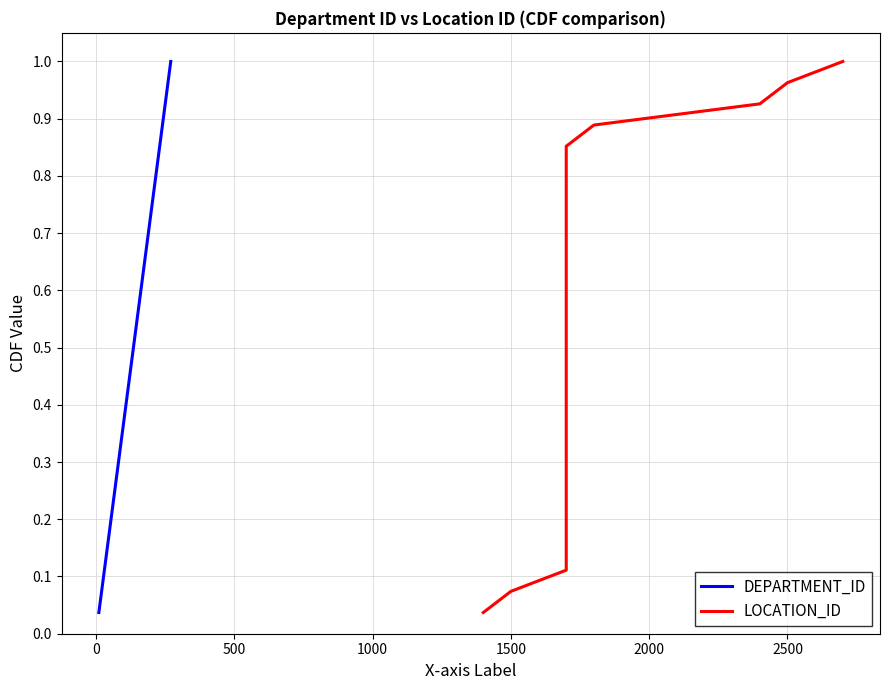

Which series has the largest range (max minus min)?

DEPARTMENT_ID